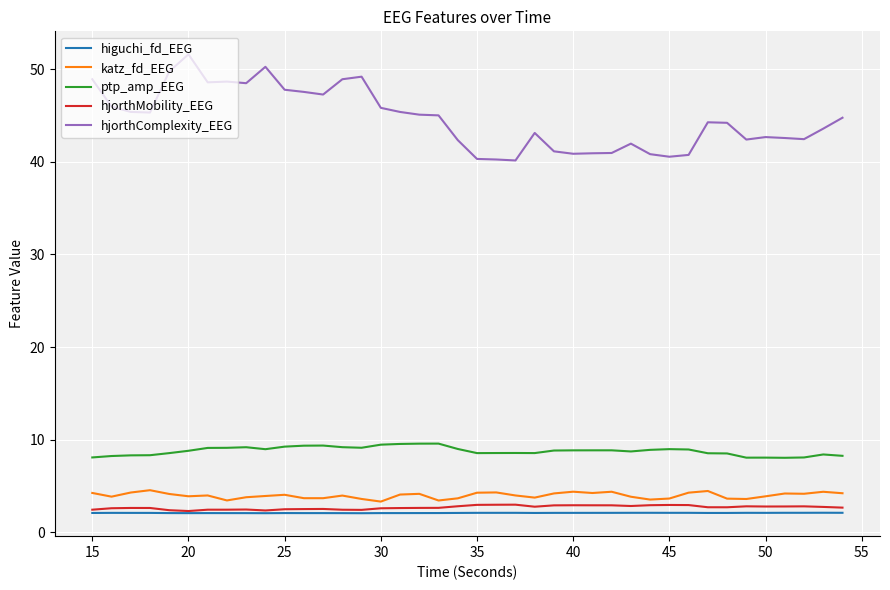

What is the maximum value for ptp_amp_EEG?

9.6